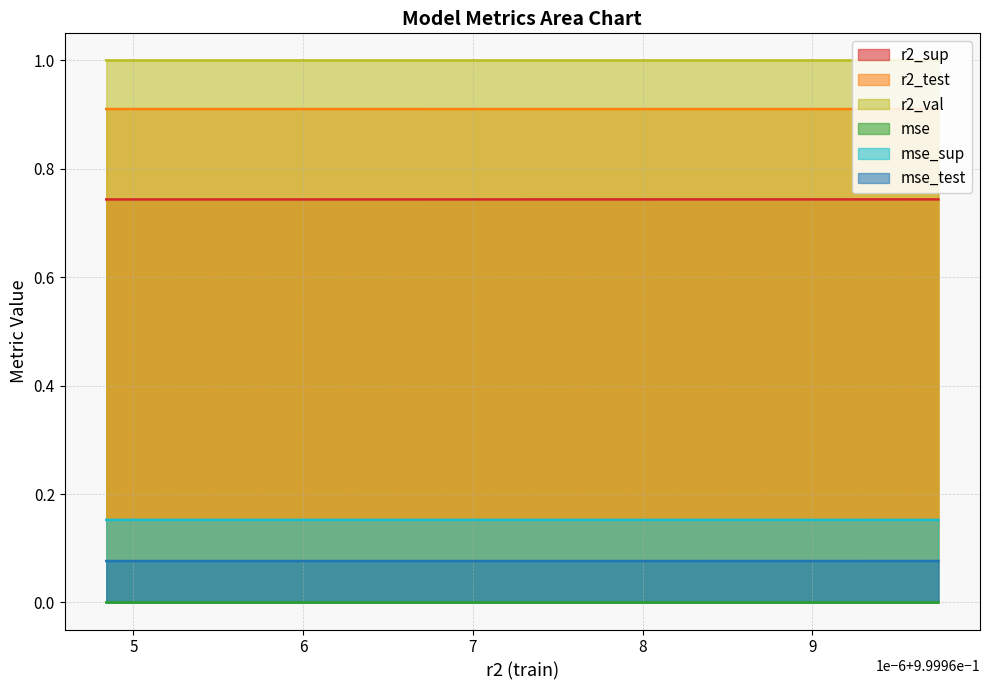

What is the sum of all r2_test values?

9.1